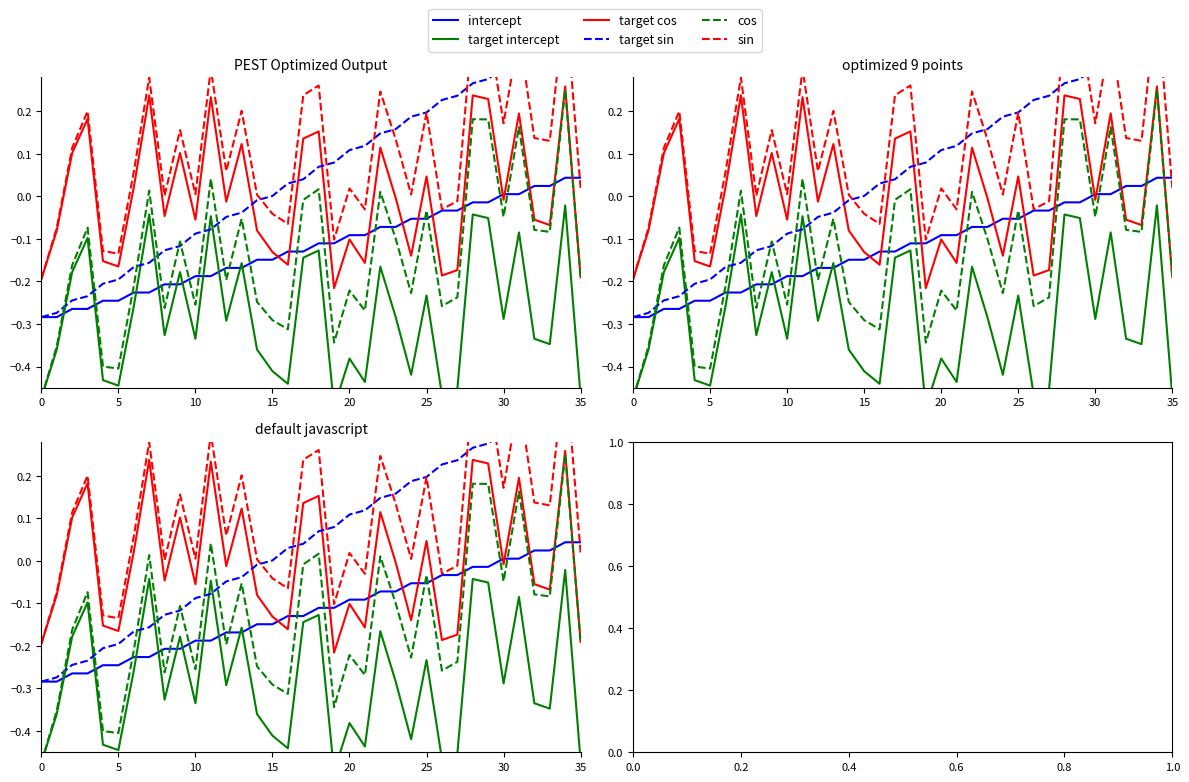

What is the value of the cos point at the 5th from the left?

-0.4